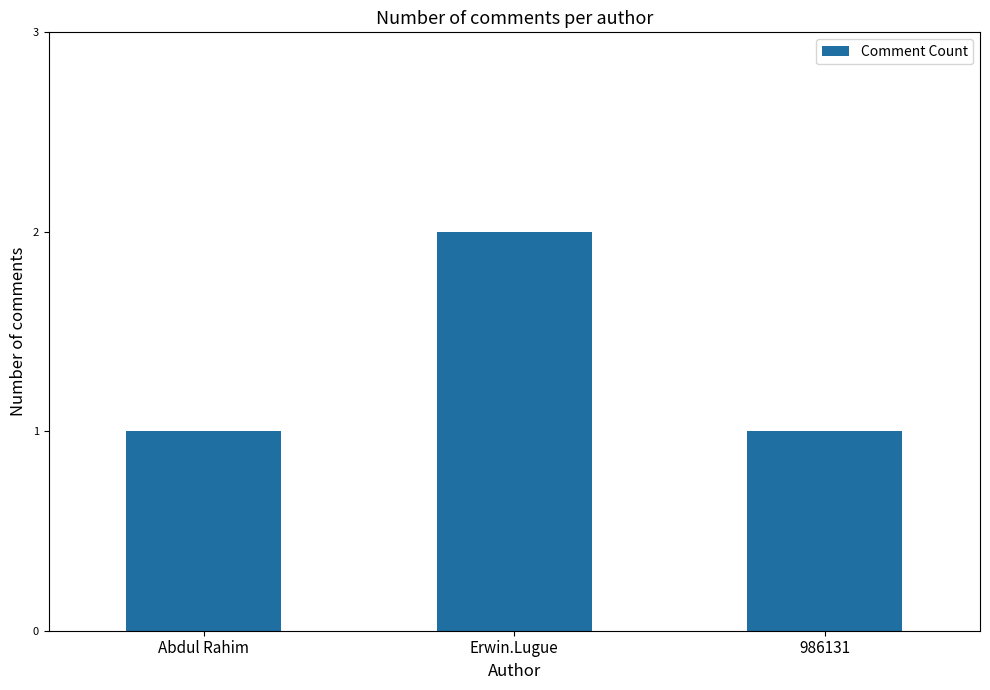

What is the label of the 1st bar from the right?

986131